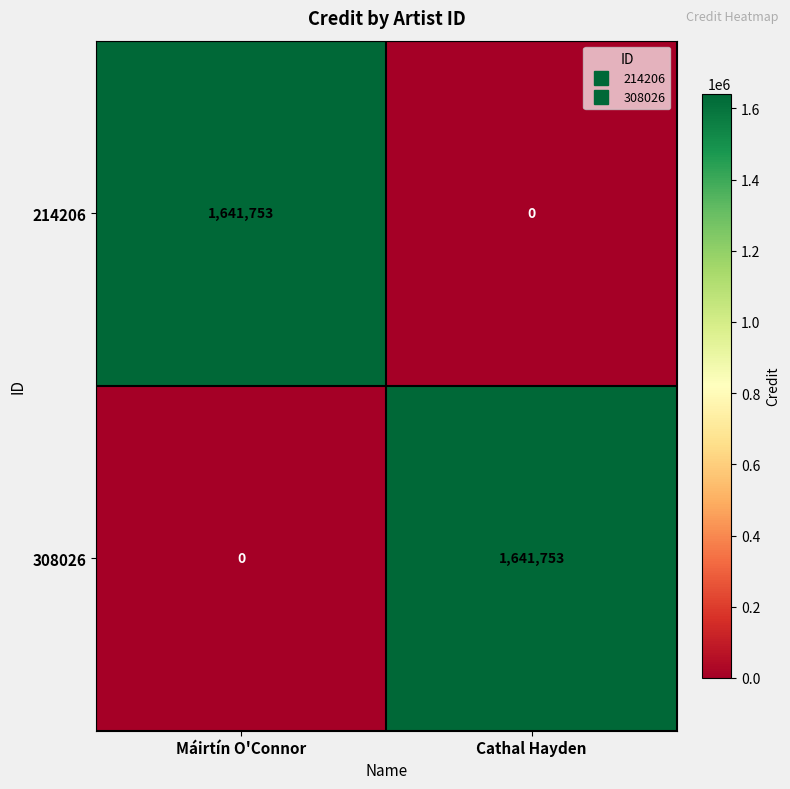

Is it true that 214206 equals 1641753 at Máirtín O'Connor?

True